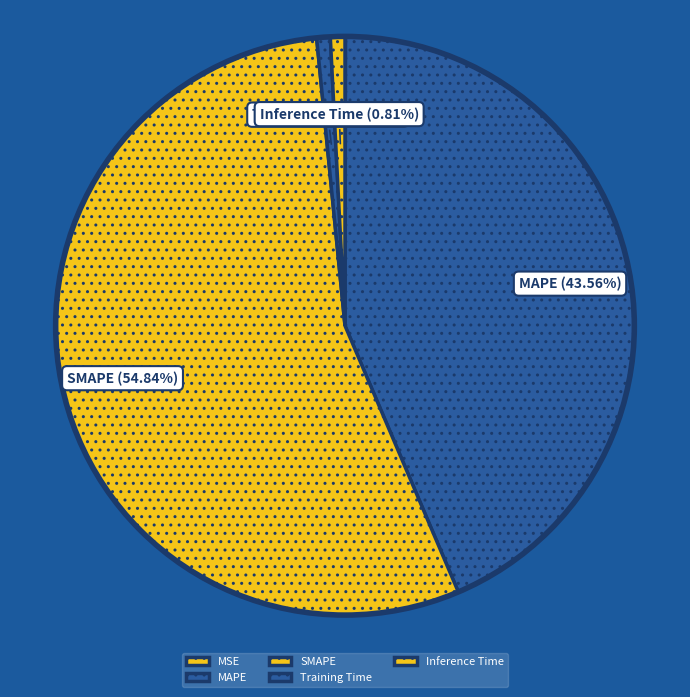

What is the largest slice in the pie chart?

SMAPE